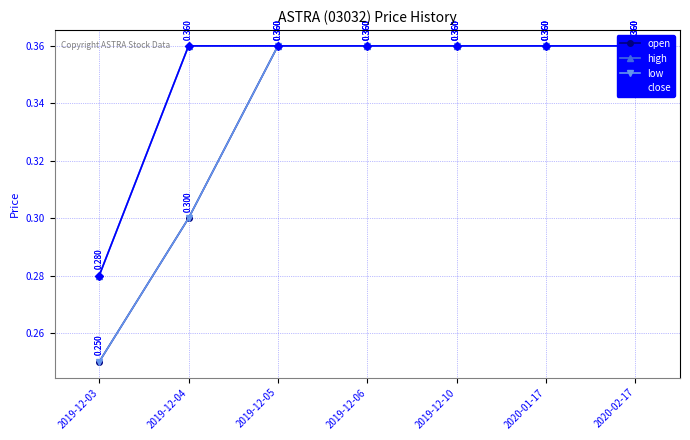

True or false: high has a value of 0.4 at 2019-12-04.

True